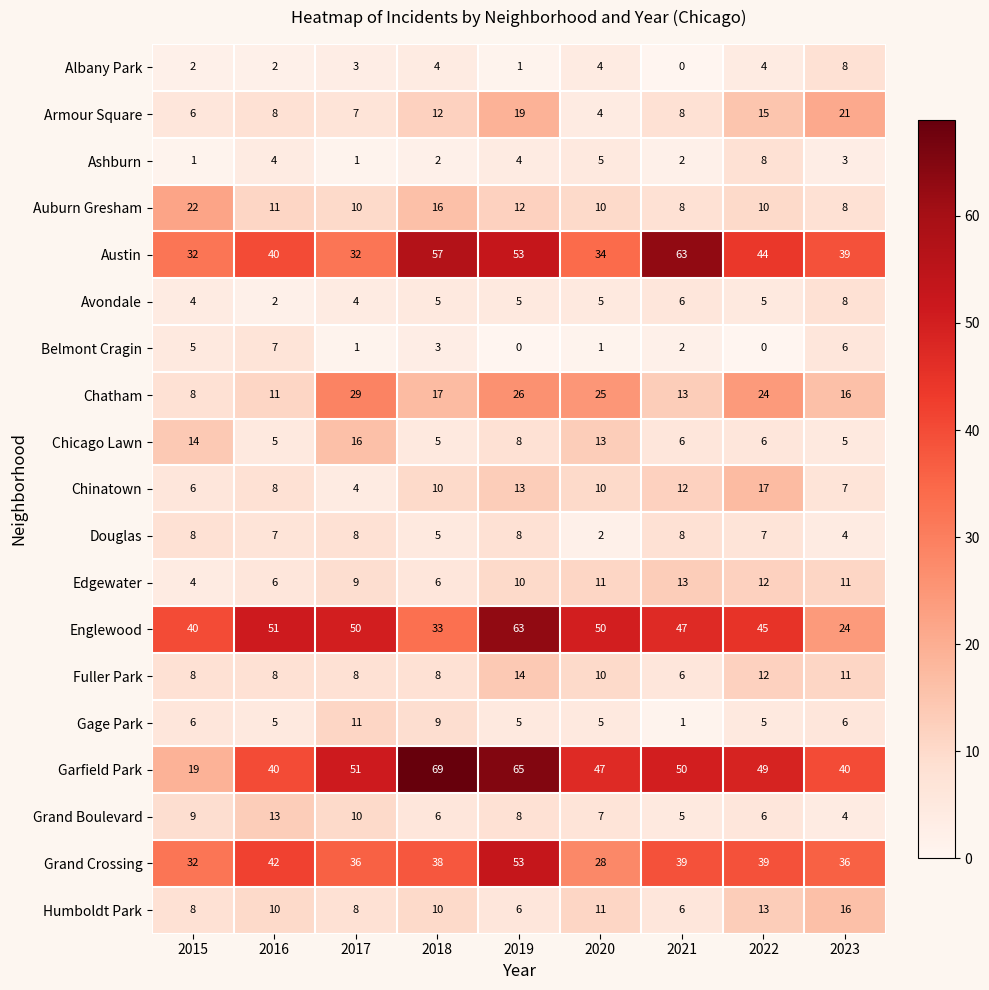

At which label does Auburn Gresham first exceed 10?

2015